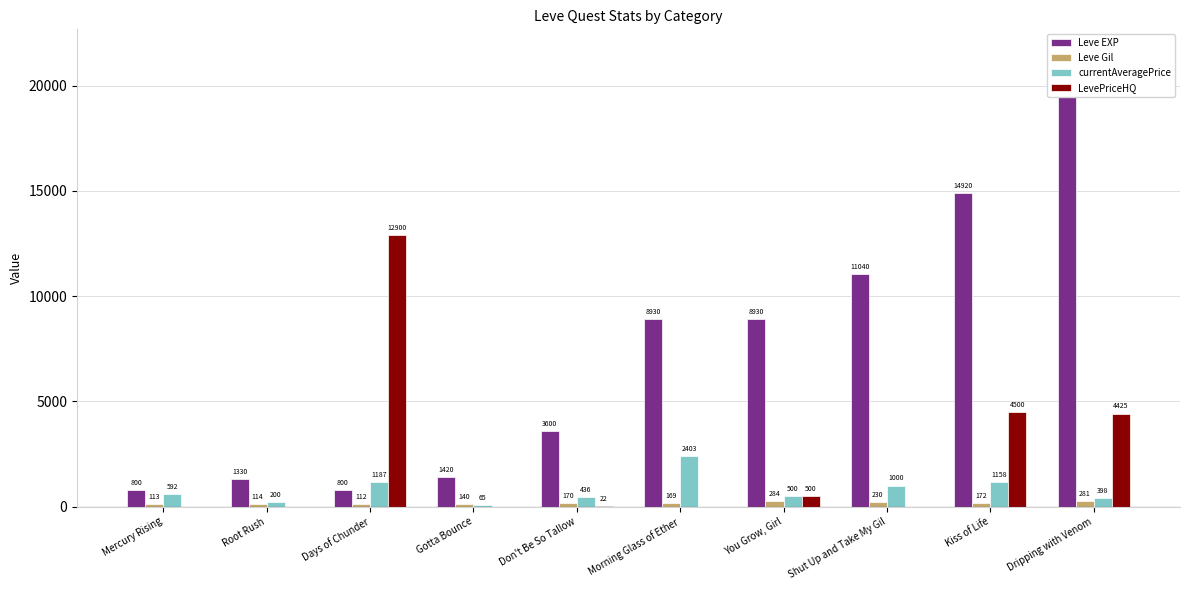

How many values in the currentAveragePrice series are below 592?

5